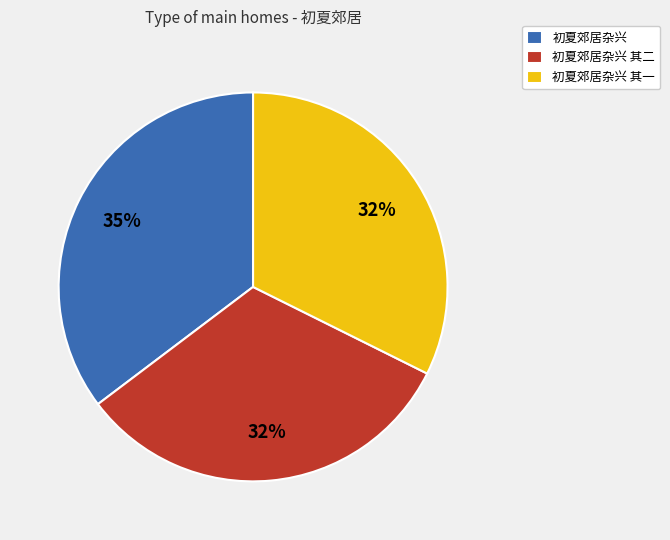

How many segments does this pie chart have?

3